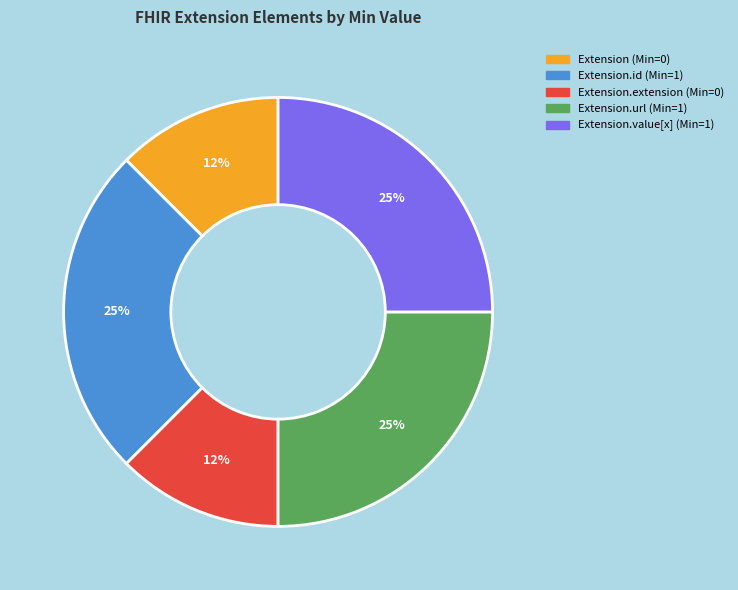

Does any single category account for the majority?

No